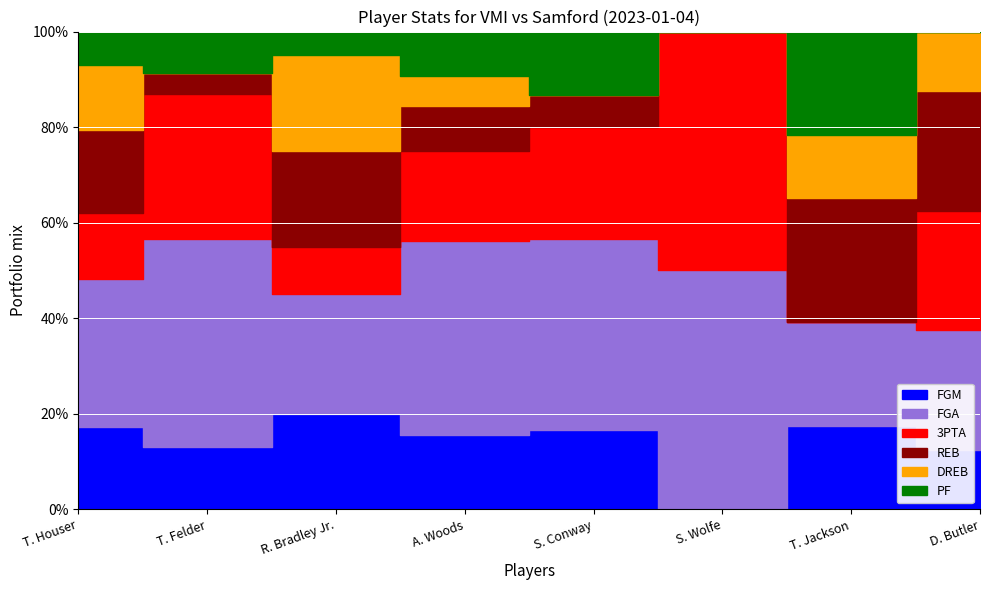

At which category does FGM reach its first local valley?

T. Felder